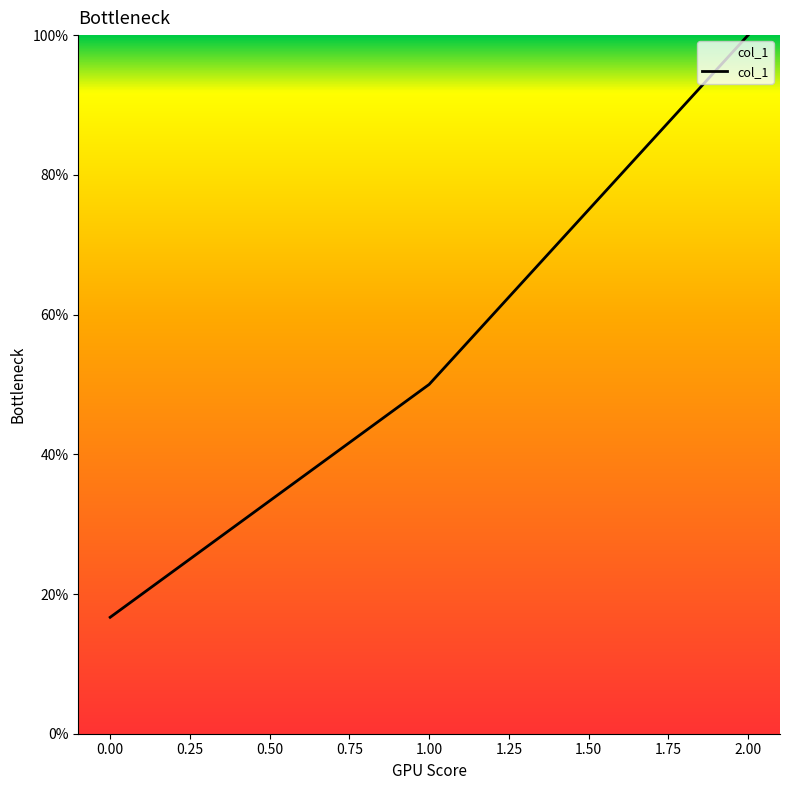

How many lines are shown in the chart?

1